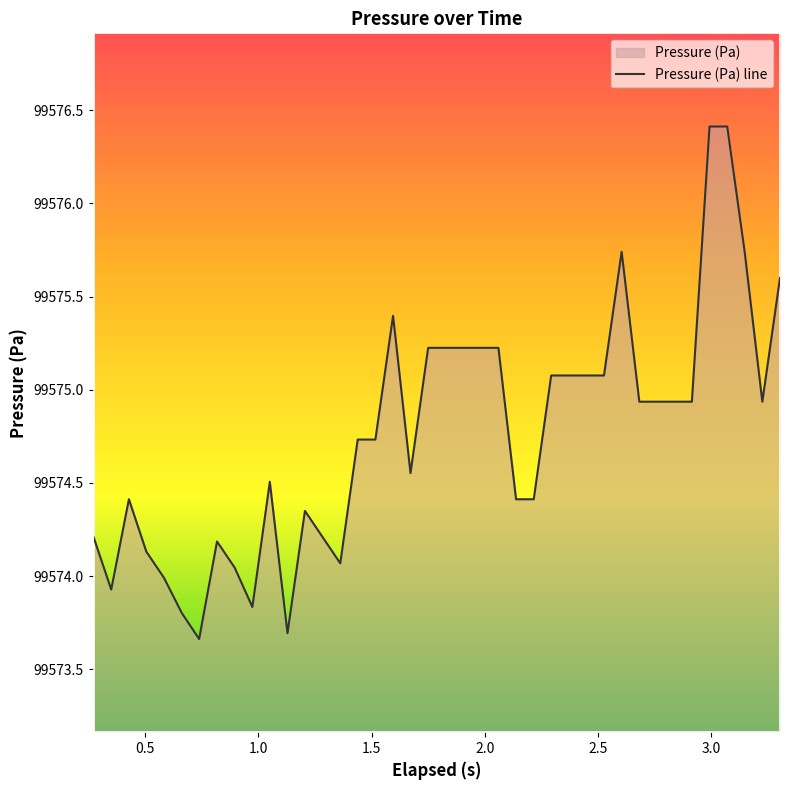

What is the greatest value displayed?

99576.4